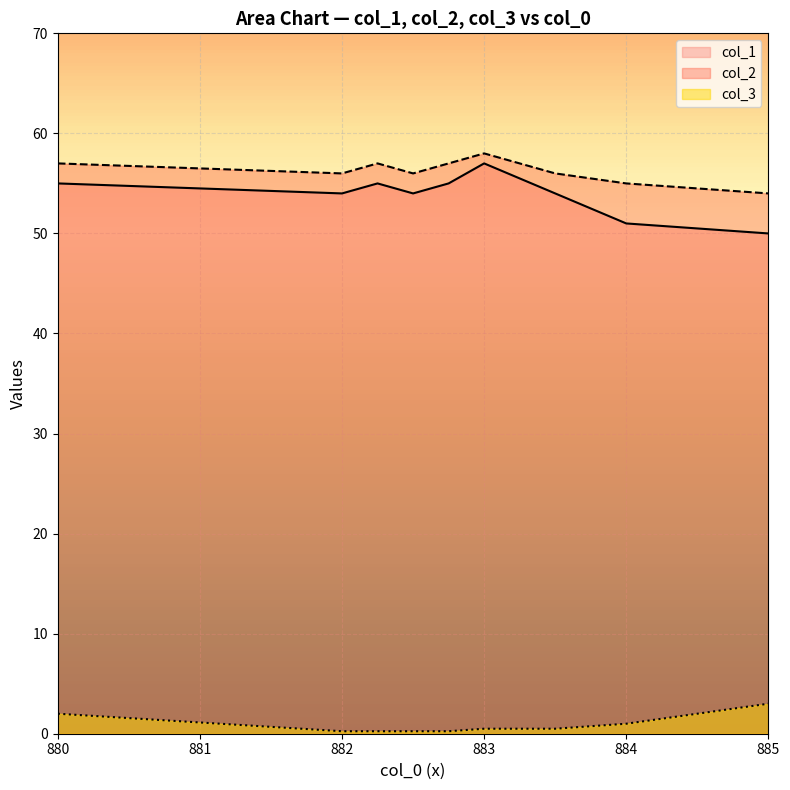

What is the difference between the col_2 values at 880 and 885?

3.0